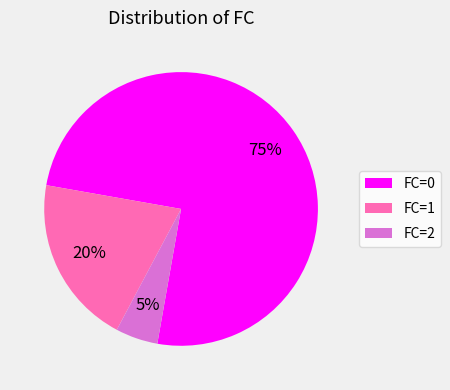

True or false: FC=1 accounts for 27% of the total.

False